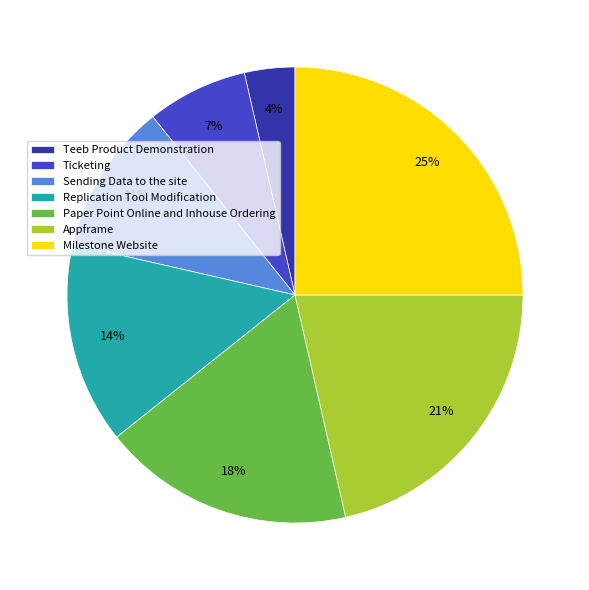

Which has a higher value, Milestone Website or Sending Data to the site?

Milestone Website